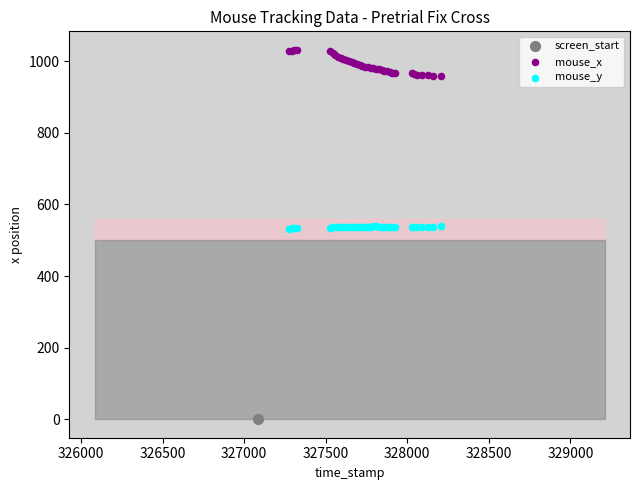

Which series contains the highest Y value?

mouse_x